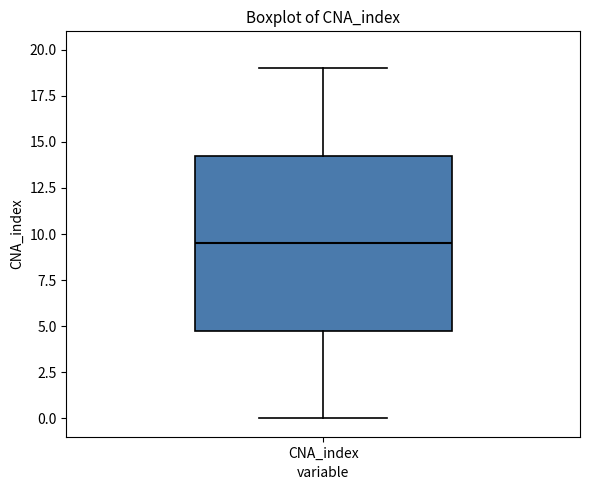

Transcribe this box plot: give where the median line is, the range the box spans, and where the two whiskers end, as read against the y-axis. The values are not printed on the chart, so give them approximately, as read against the axis.

median 9.5, box 5.0 to 14.5, whiskers 0.0 to 19.0